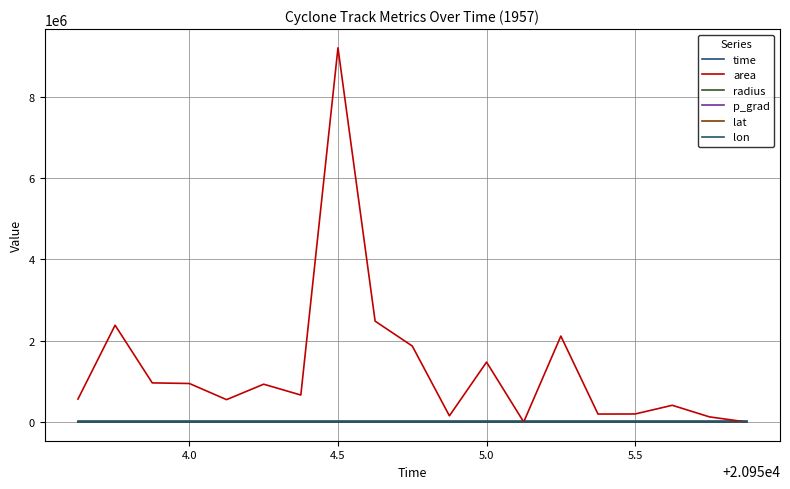

Count the number of data series in this chart.

6